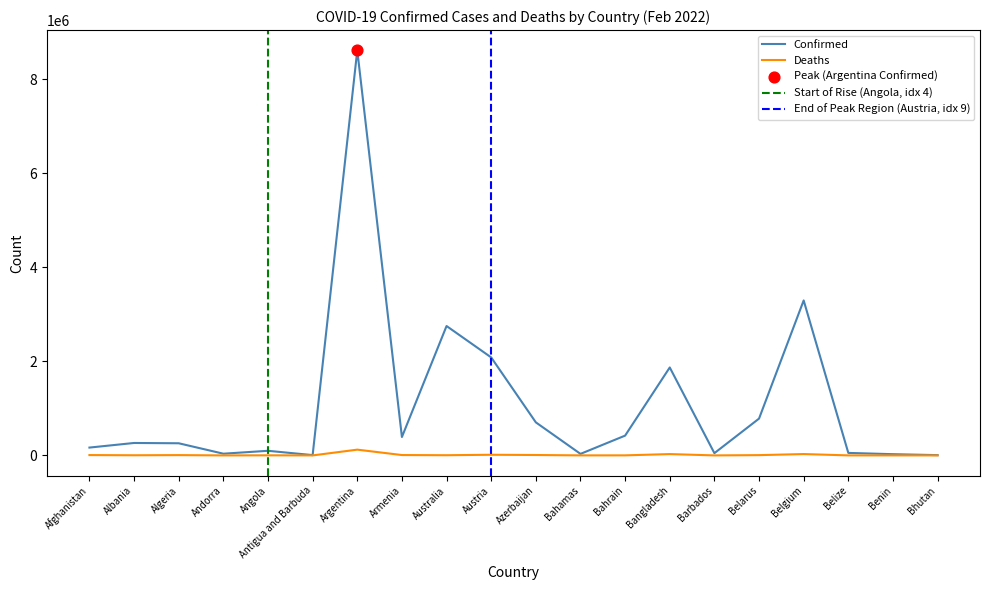

What are all the series names shown in the legend?

Confirmed, Deaths